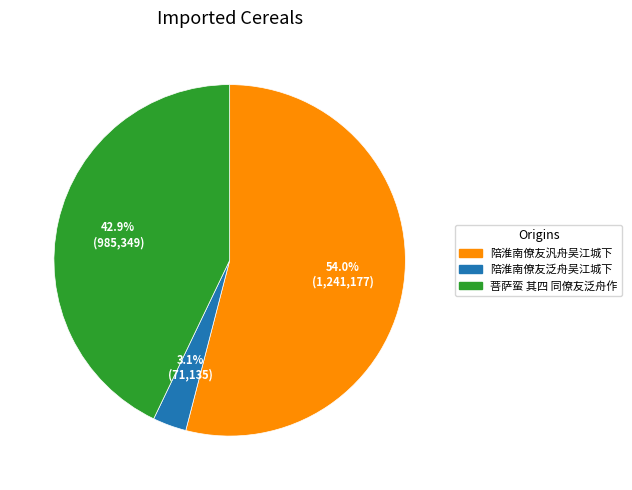

To the nearest percent, what is the average slice percentage?

33%